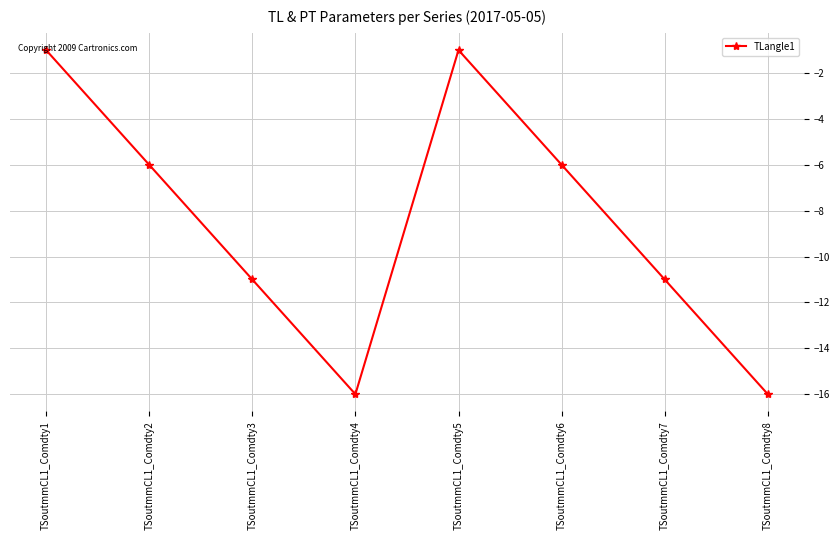

How many points are higher than both their immediate neighbors (excluding endpoints)?

1